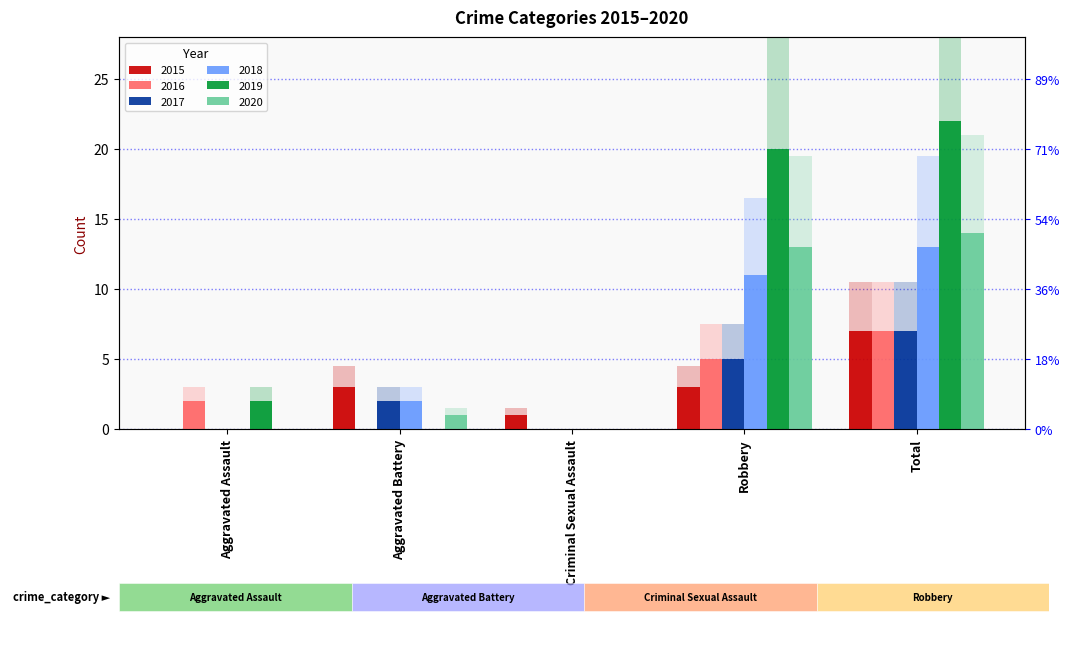

What position from the left is Aggravated Battery?

2